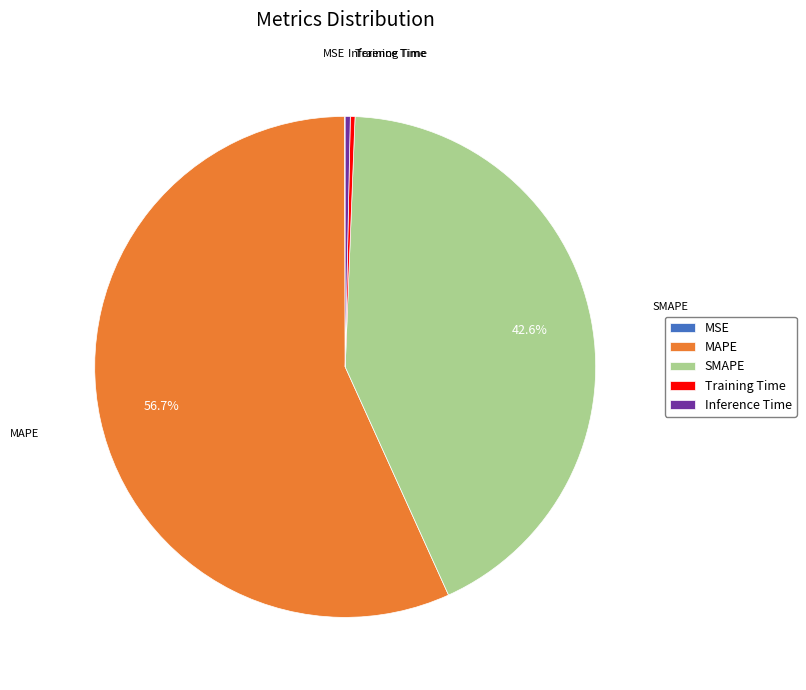

Which category accounts for the majority?

MAPE